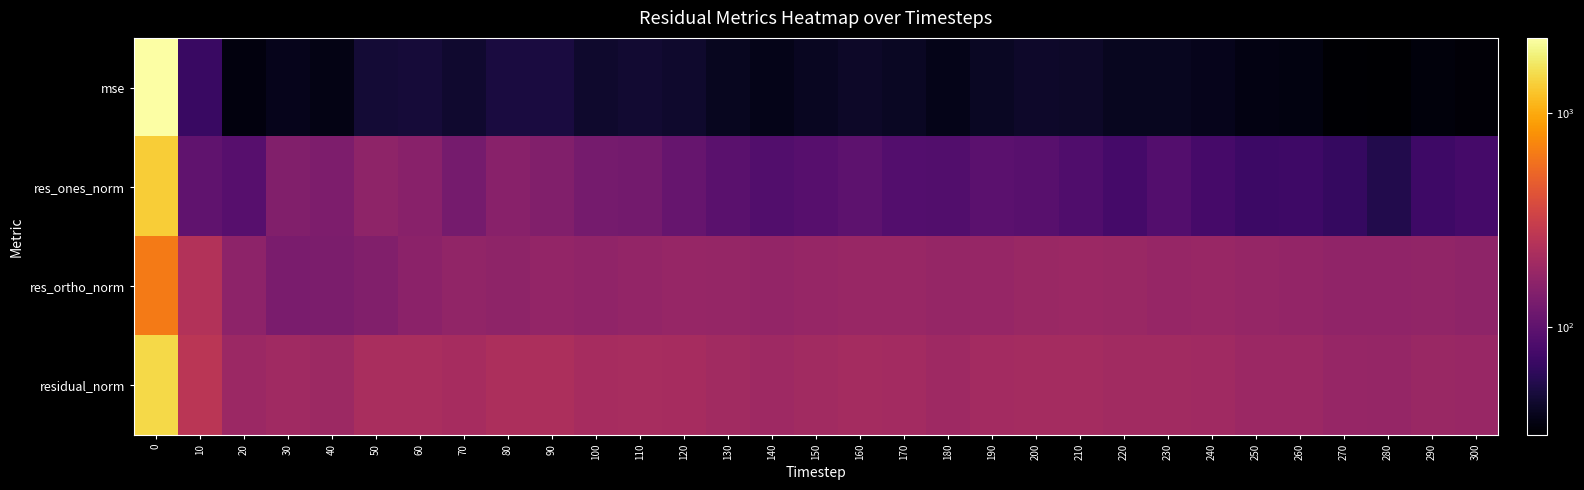

Rank the series by their average value, from highest to lowest.

residual_norm, res_ortho_norm, res_ones_norm, mse